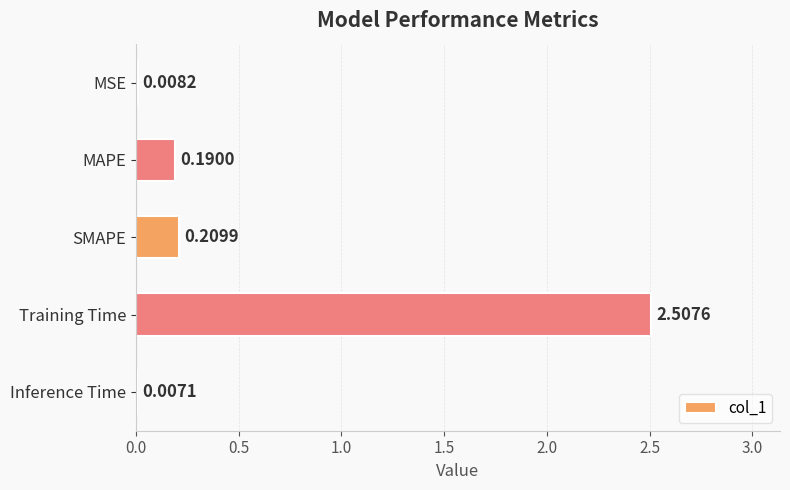

What is the change in value from SMAPE to Training Time?

+2.3